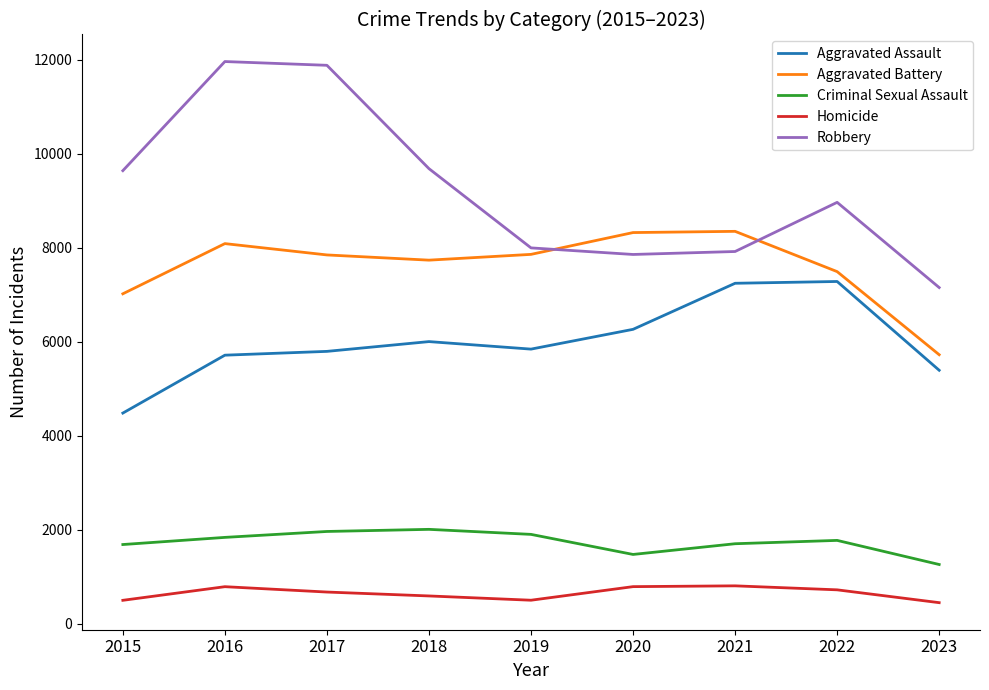

Which series has the largest range (max minus min)?

Robbery